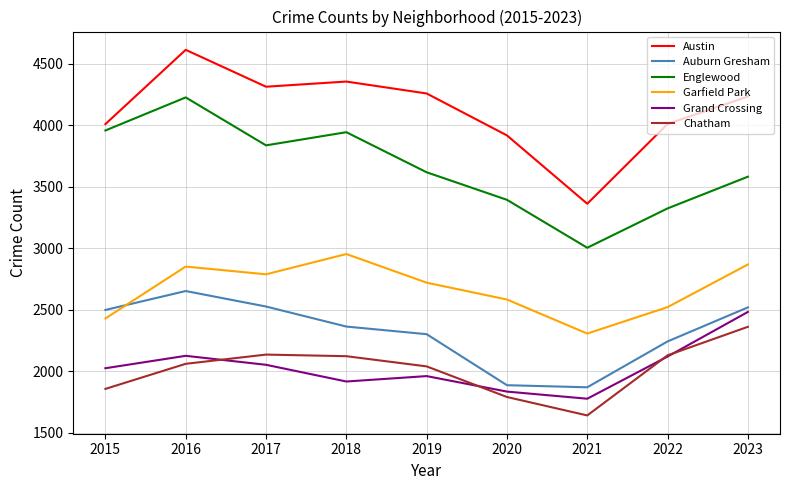

What value does the Auburn Gresham series have at 2019, to the nearest 100?

2300